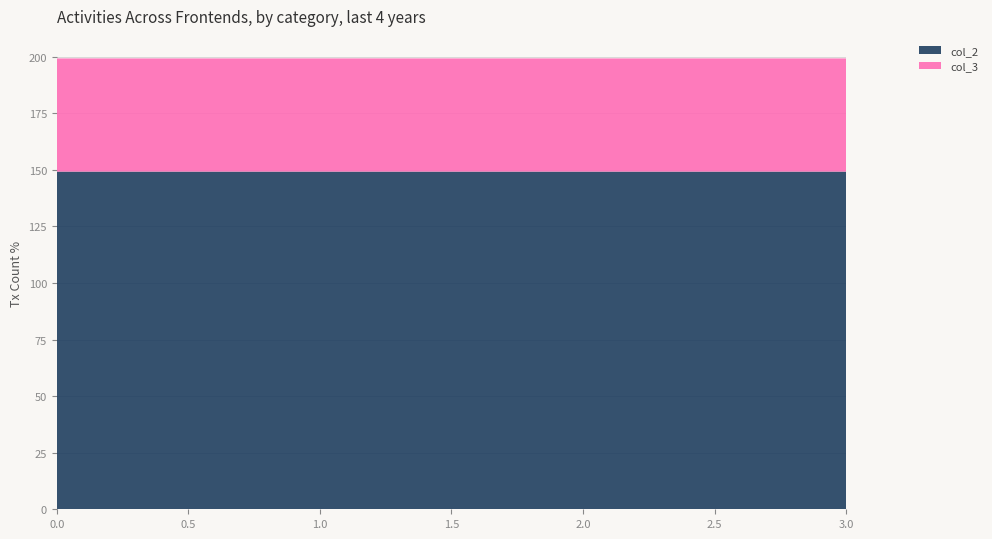

Reading left to right, list all the values displayed in this chart.

col_2: 0=149.2	1=149.2	2=149.2	3=149.2
col_3: 0=50.0	1=50.0	2=50.0	3=50.0